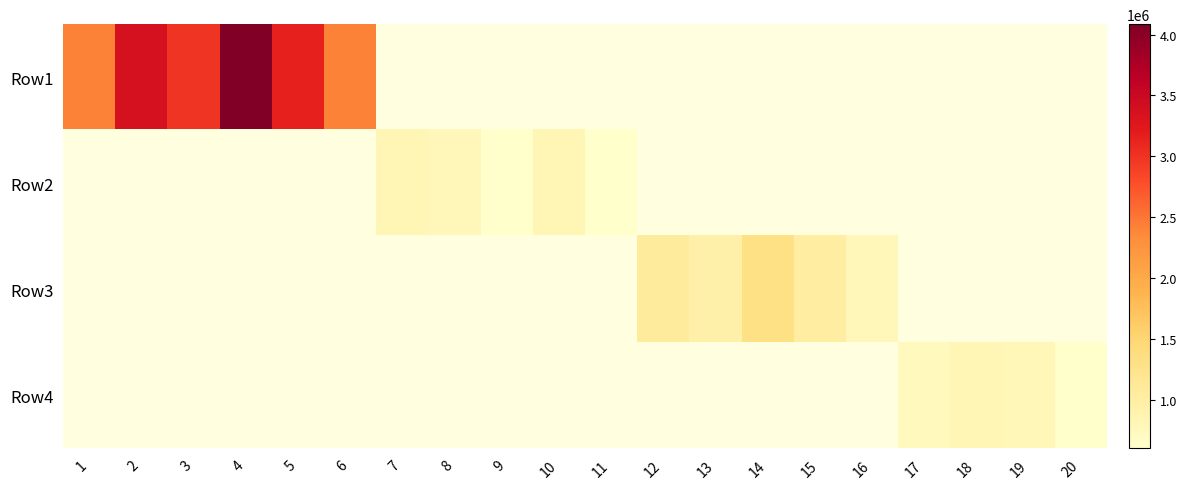

What is the smallest value displayed?

601525.0